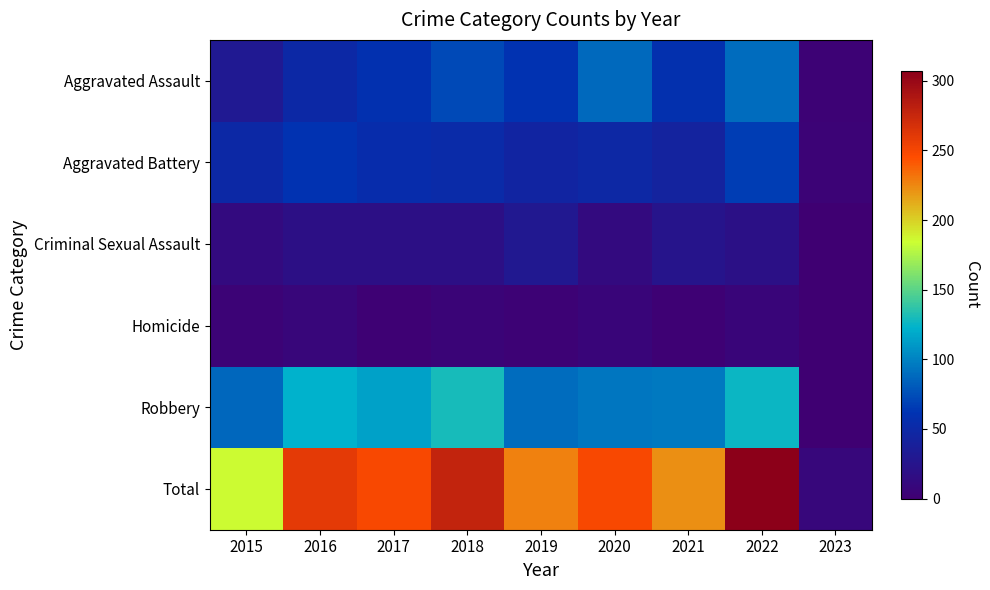

Which series has the largest total across all categories?

Total